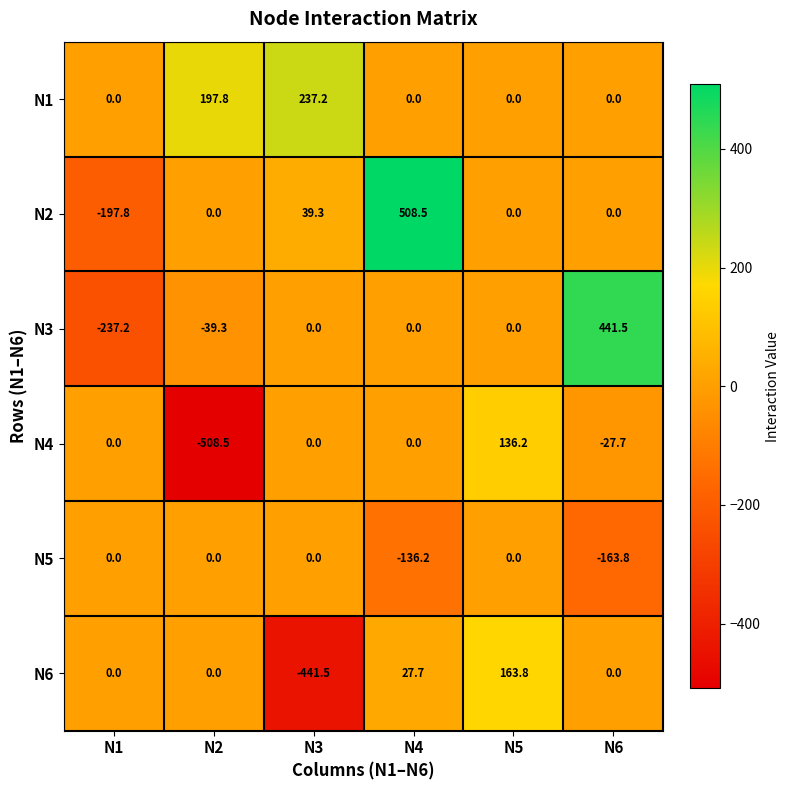

What is the total value across all series at N4?

400.0